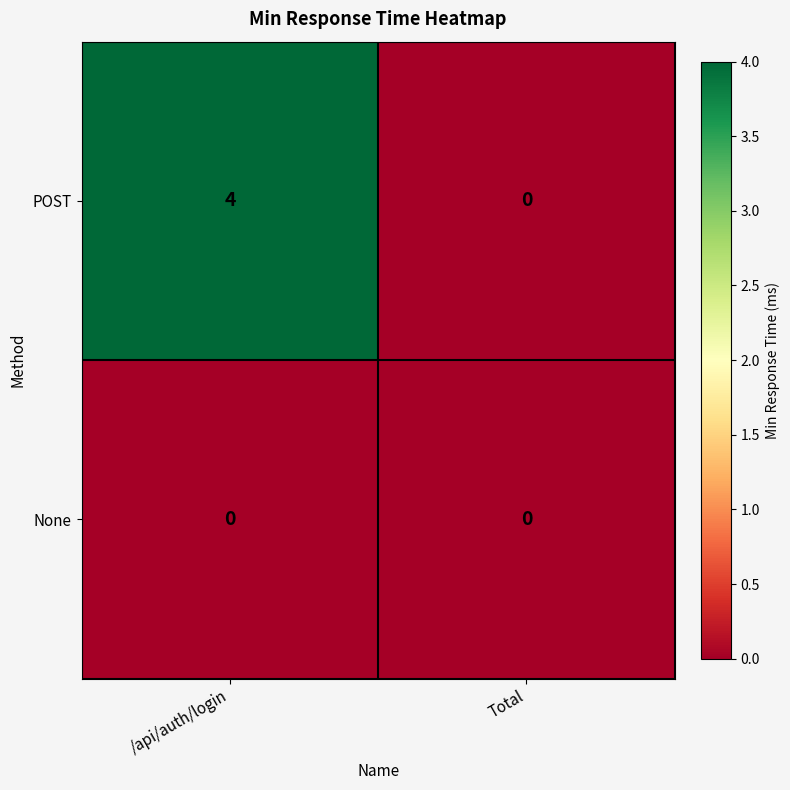

What is the difference between the maximum and minimum values in the POST series?

4